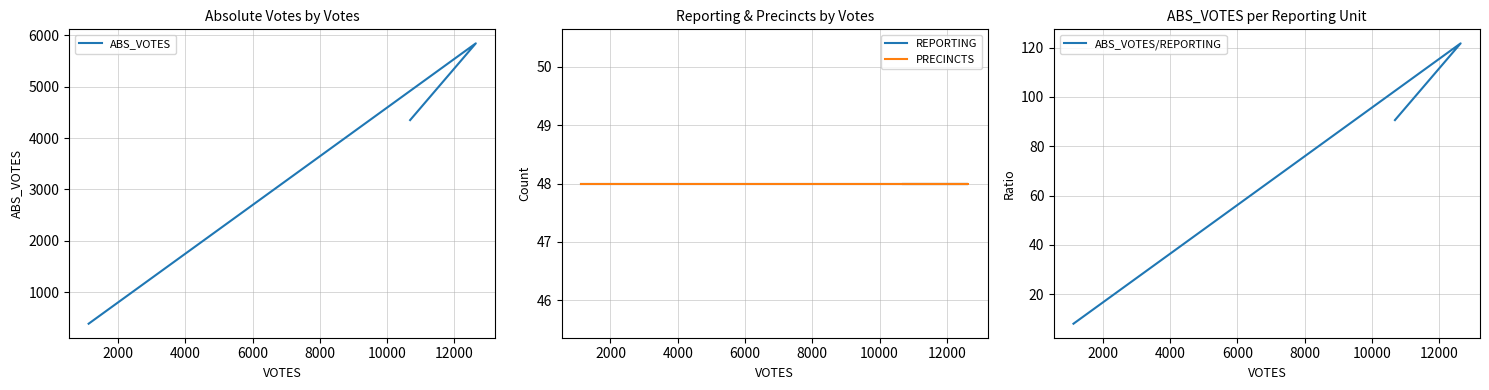

How many lines are shown in the chart?

4